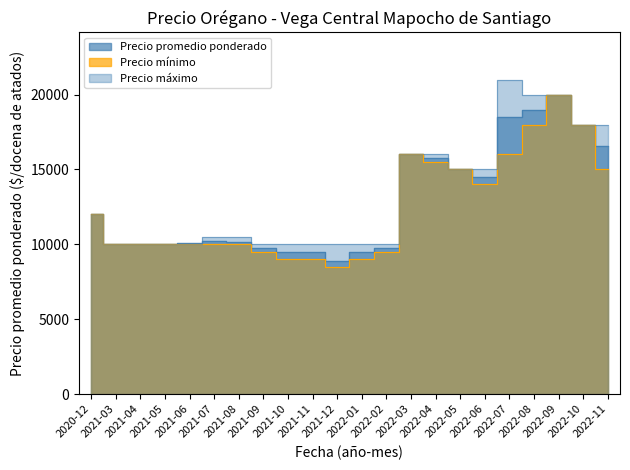

What is the value of the Precio minimo point at the 6th from the left?

10000